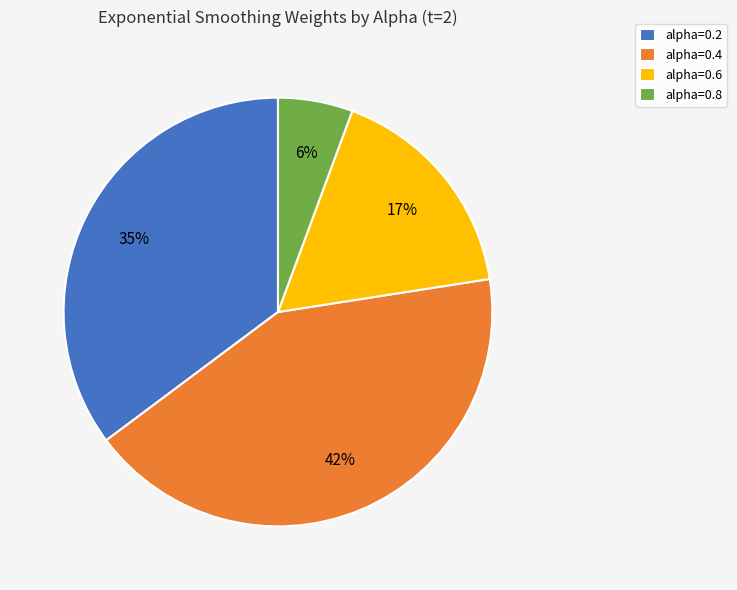

Between alpha=0.2 and alpha=0.6, which is larger?

alpha=0.2